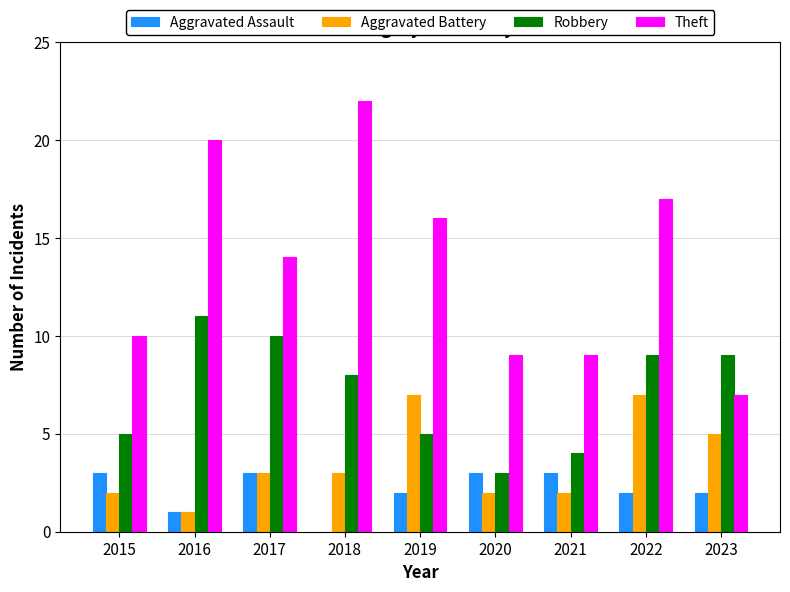

The Aggravated Assault series shows 1 at 2019. True or false?

False